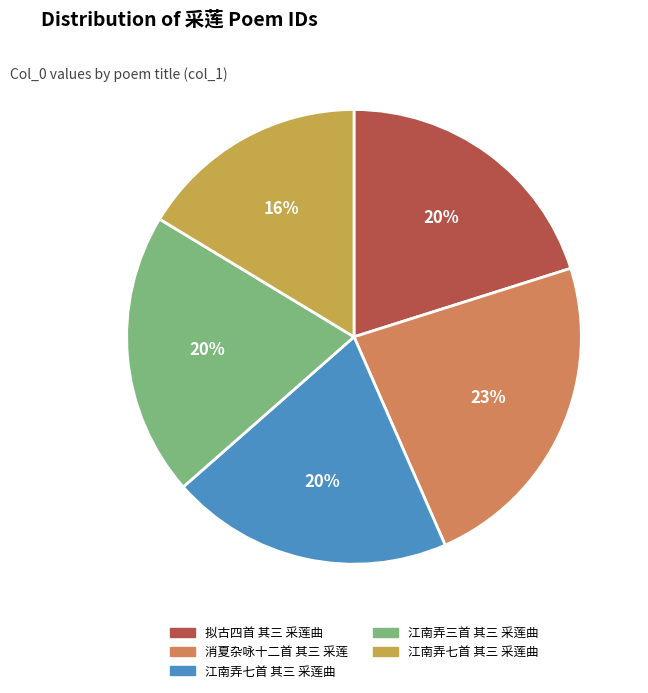

To the nearest percent, what is the average slice percentage?

20%